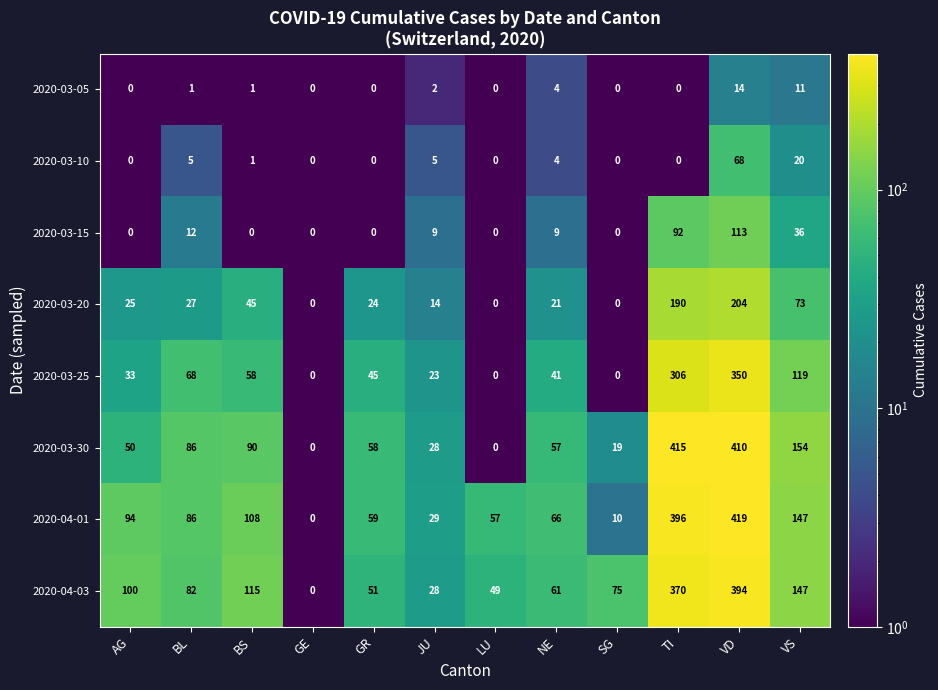

What is the sum of all 2020-03-15 values?

271